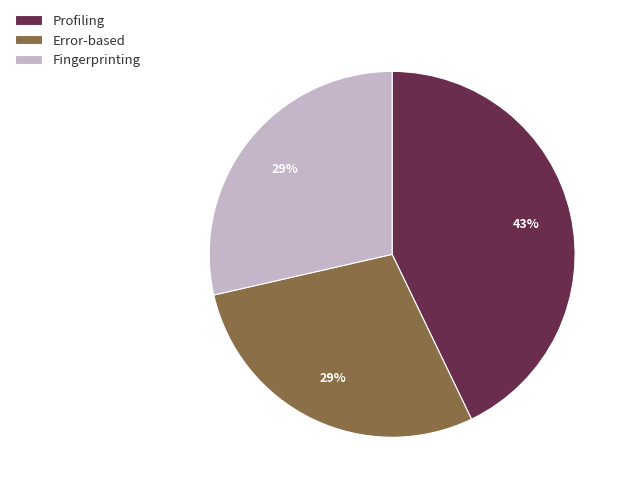

To the nearest percent, what is the difference between the largest and smallest slice percentages?

14%